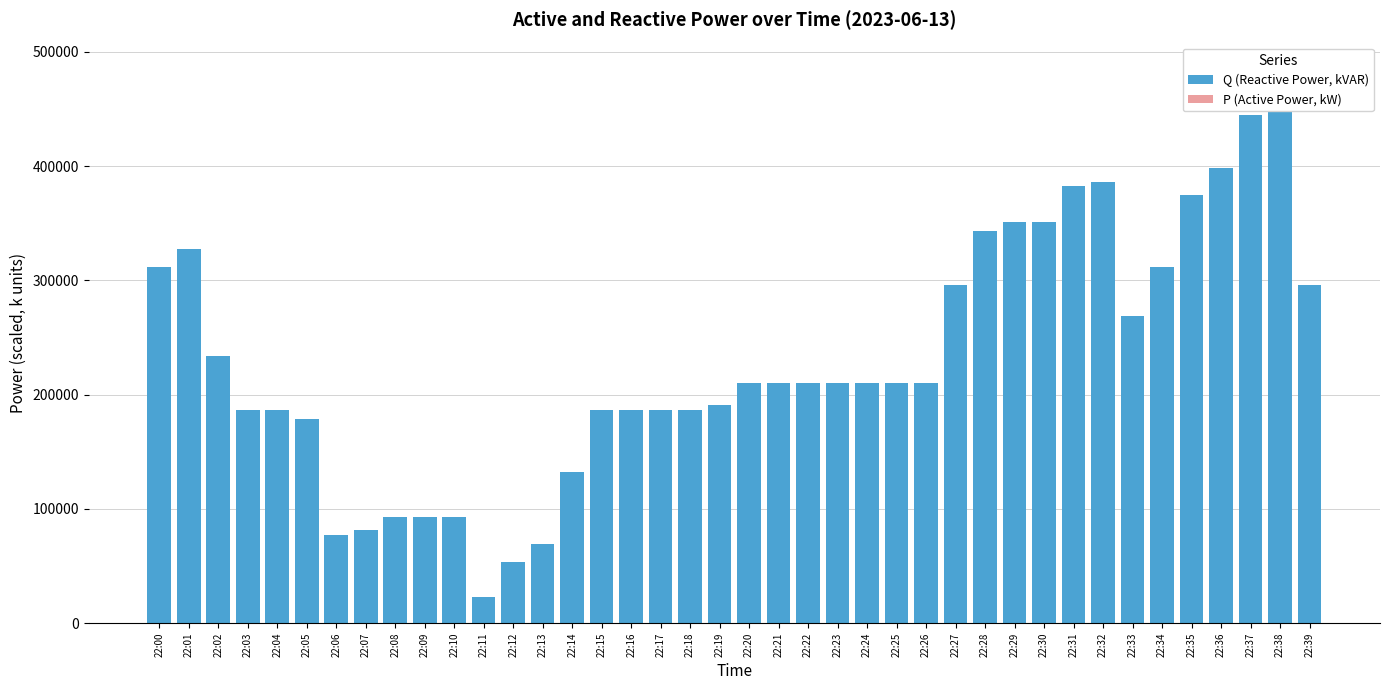

What is the difference between the second highest and second lowest values in the Q (Reactive Power, kVAR) series?

391106.4